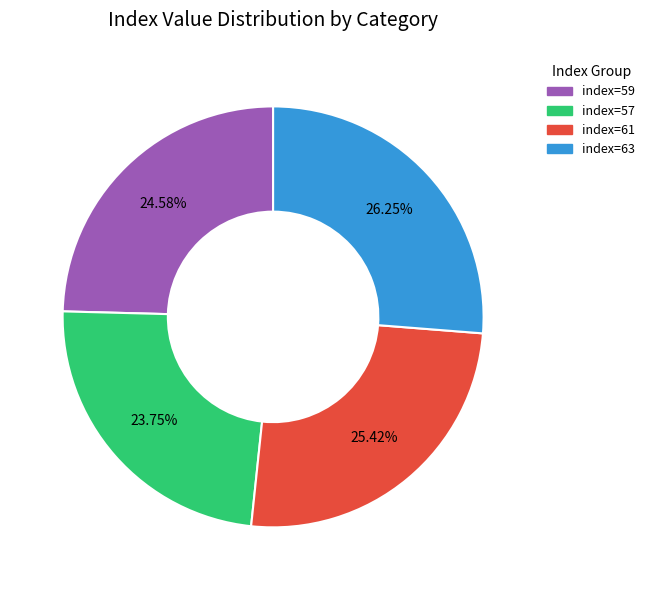

Does index=61 represent more than half of the total?

No